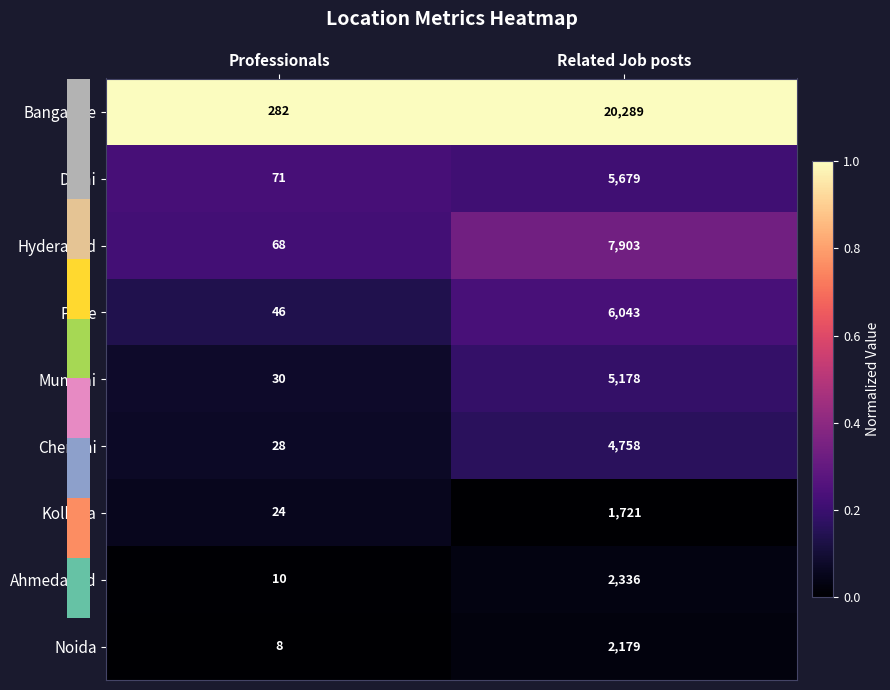

The Hyderabad series shows 7903 at Related Job posts. True or false?

True